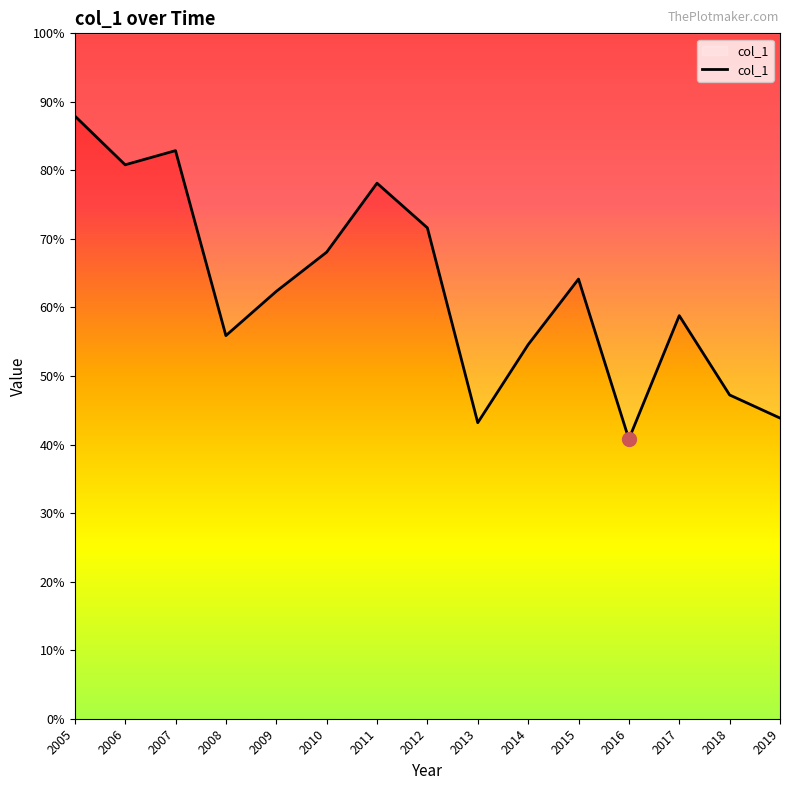

List the labels in order of value, largest first.

2005, 2007, 2006, 2011, 2012, 2010, 2015, 2009, 2017, 2008, 2014, 2018, 2019, 2013, 2016